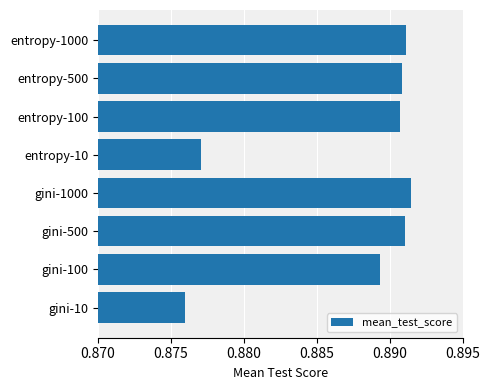

Which has a higher value, gini-1000 or entropy-10?

gini-1000